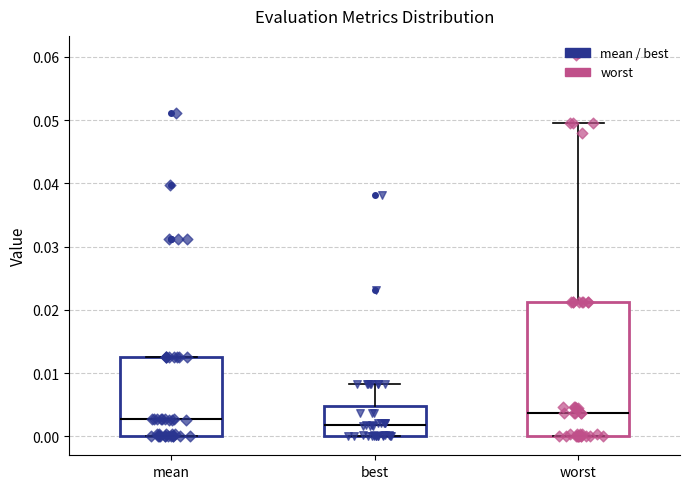

Where does the upper whisker of the box for best end on the y-axis? The values are not printed on the chart, so give them approximately, as read against the axis.

0.008